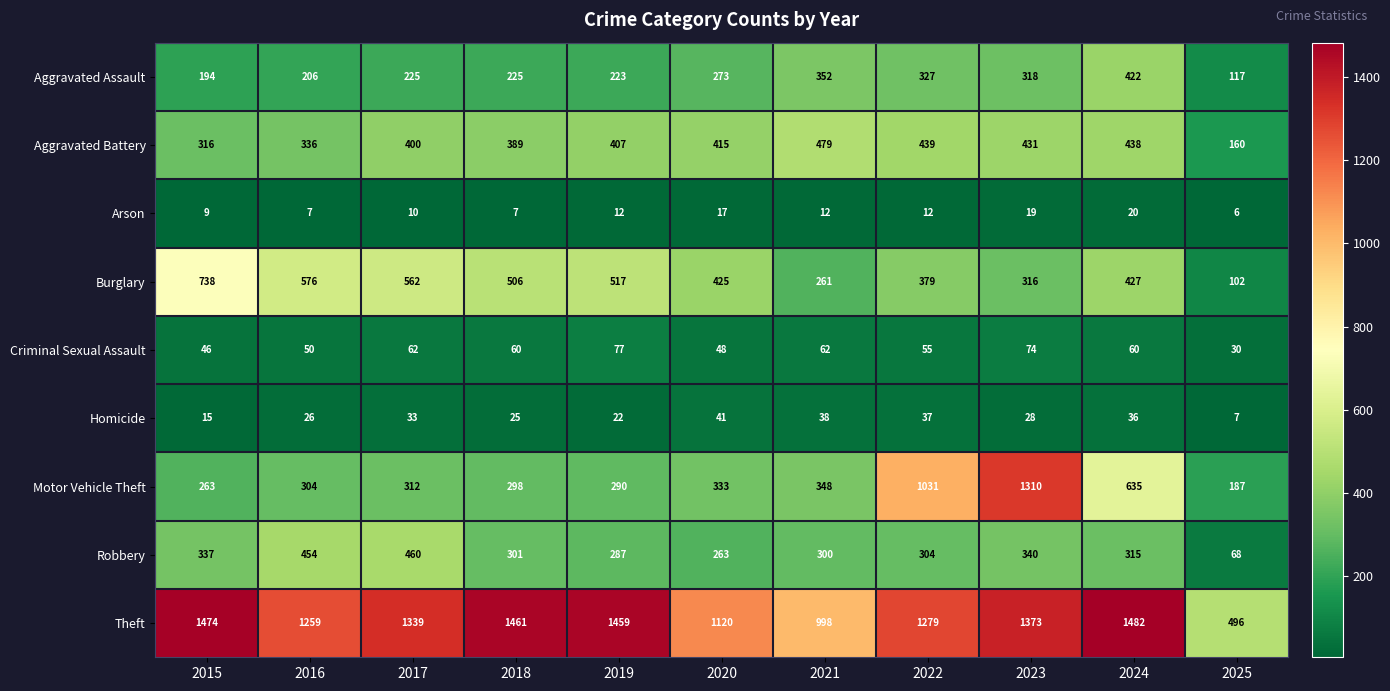

What is the minimum value shown in the chart?

6